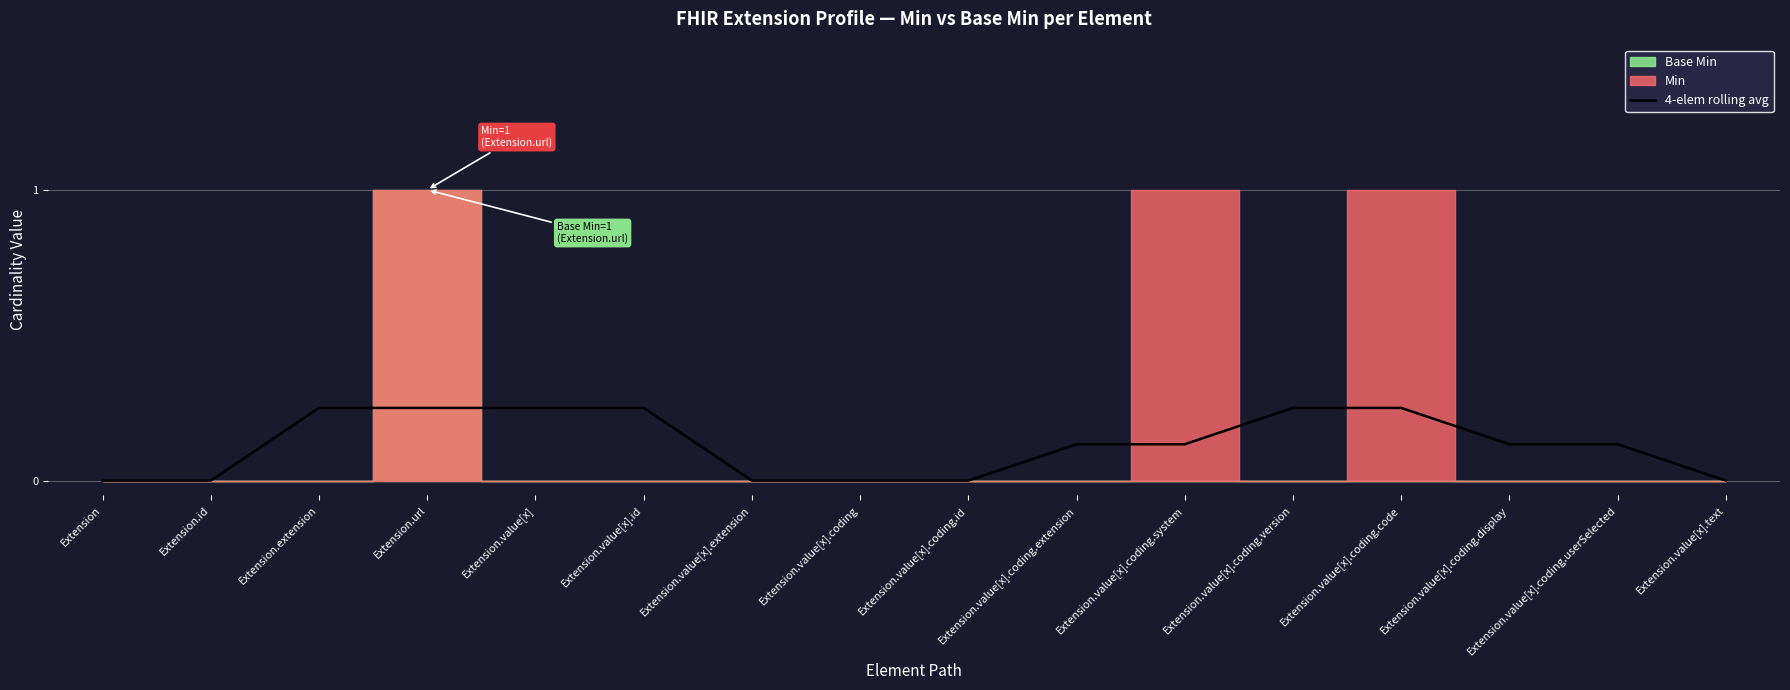

What is the difference between the second highest and minimum values?

0.2